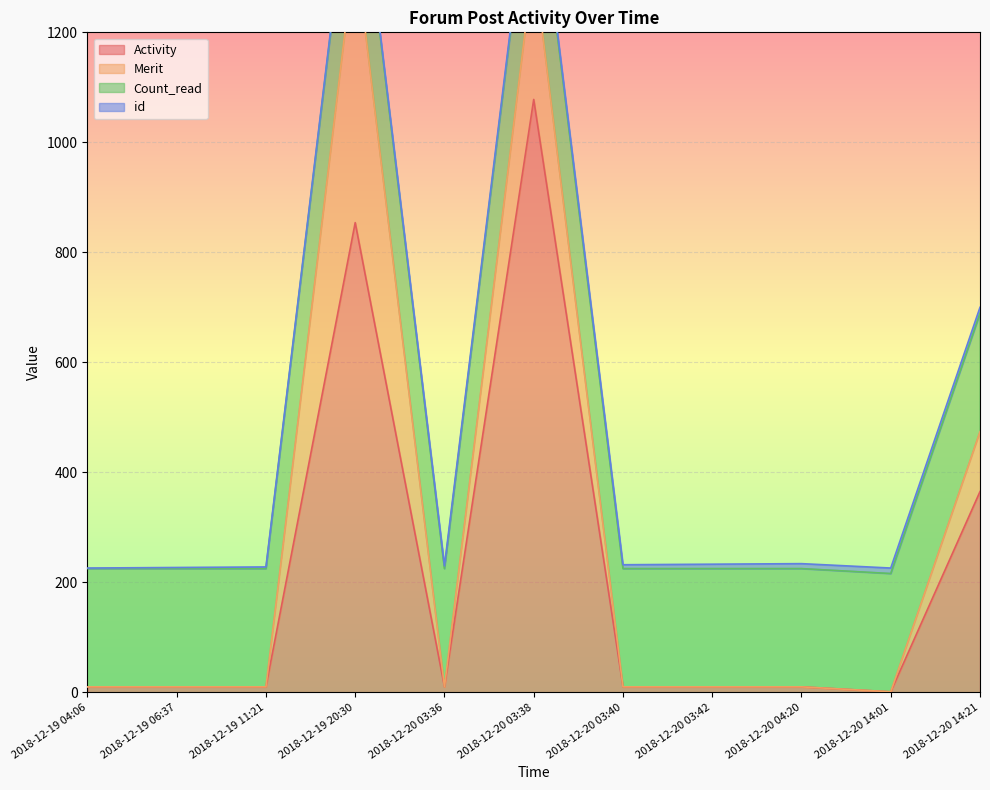

Is it true that Activity equals 1078 at 2018-12-20 03:38?

True